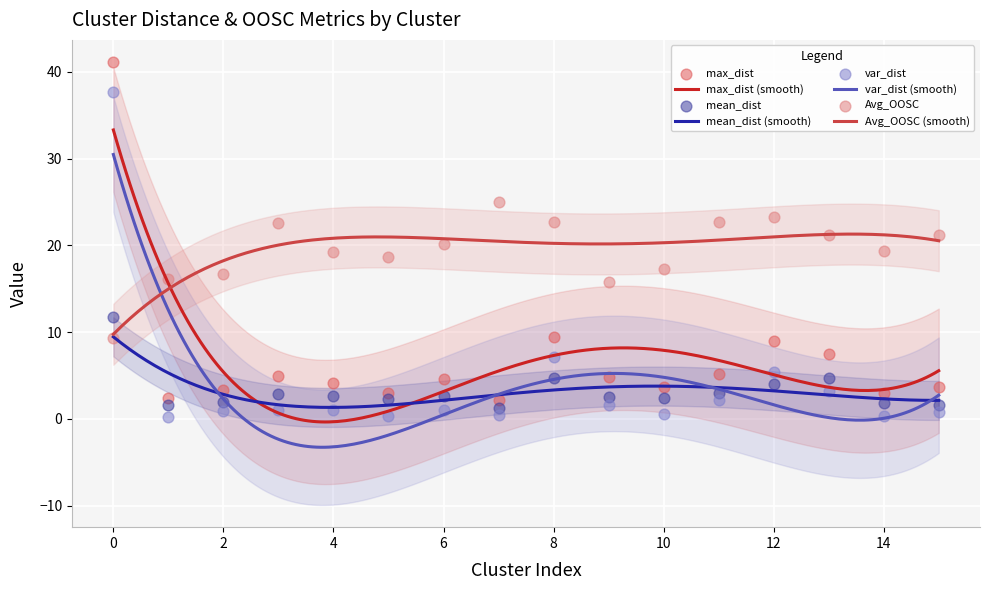

Which series reaches the minimum Y coordinate?

var_dist